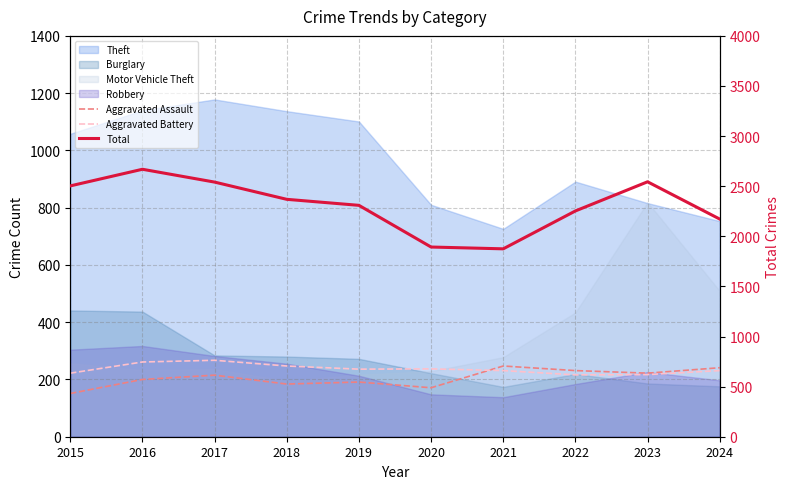

At which category does Total reach its first local valley?

2021